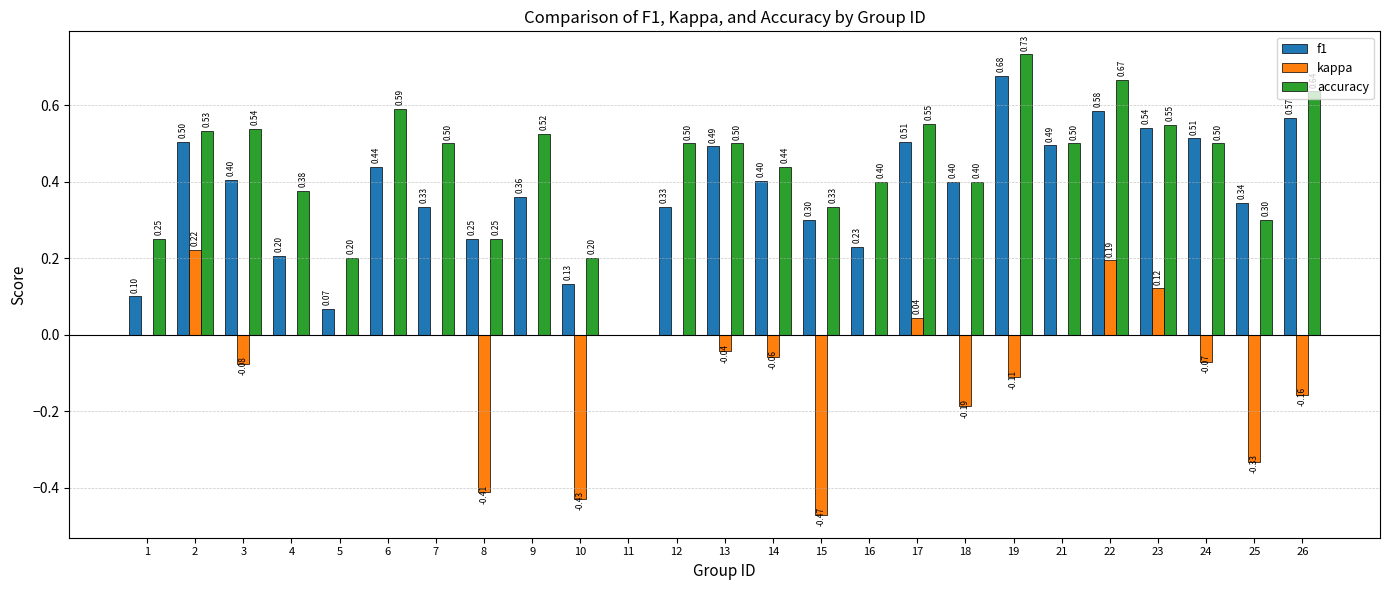

Which series changed the most between 3 and 21?

f1